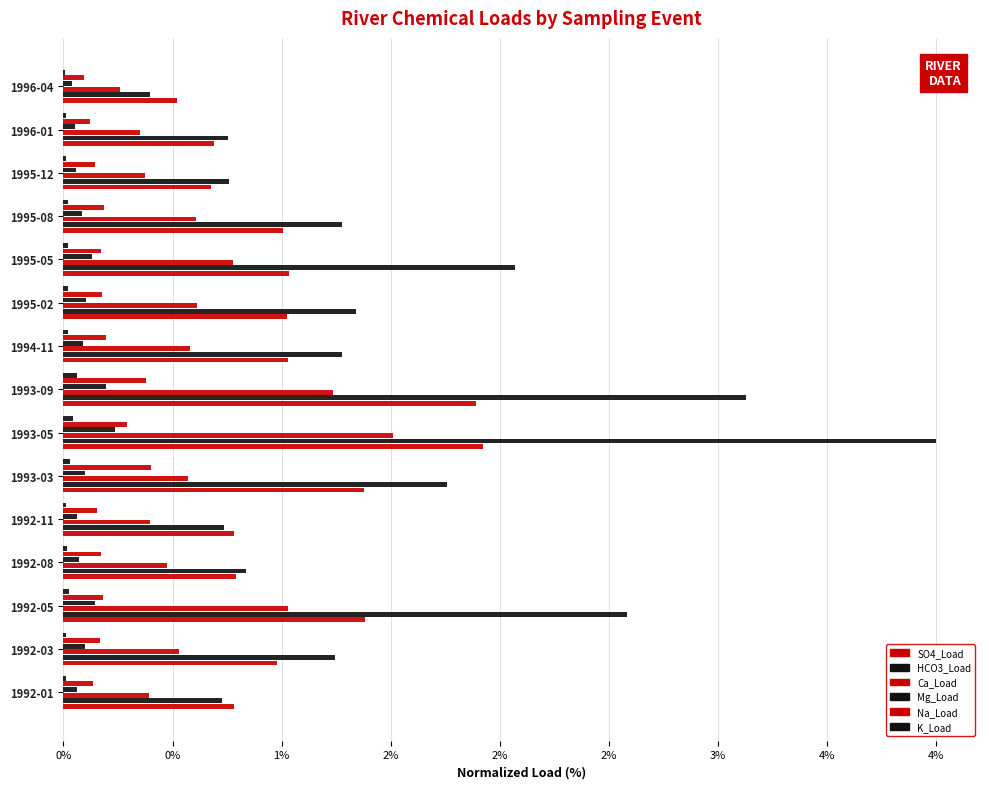

What is the difference between the maximum and second lowest values in the K_Load series?

0.1